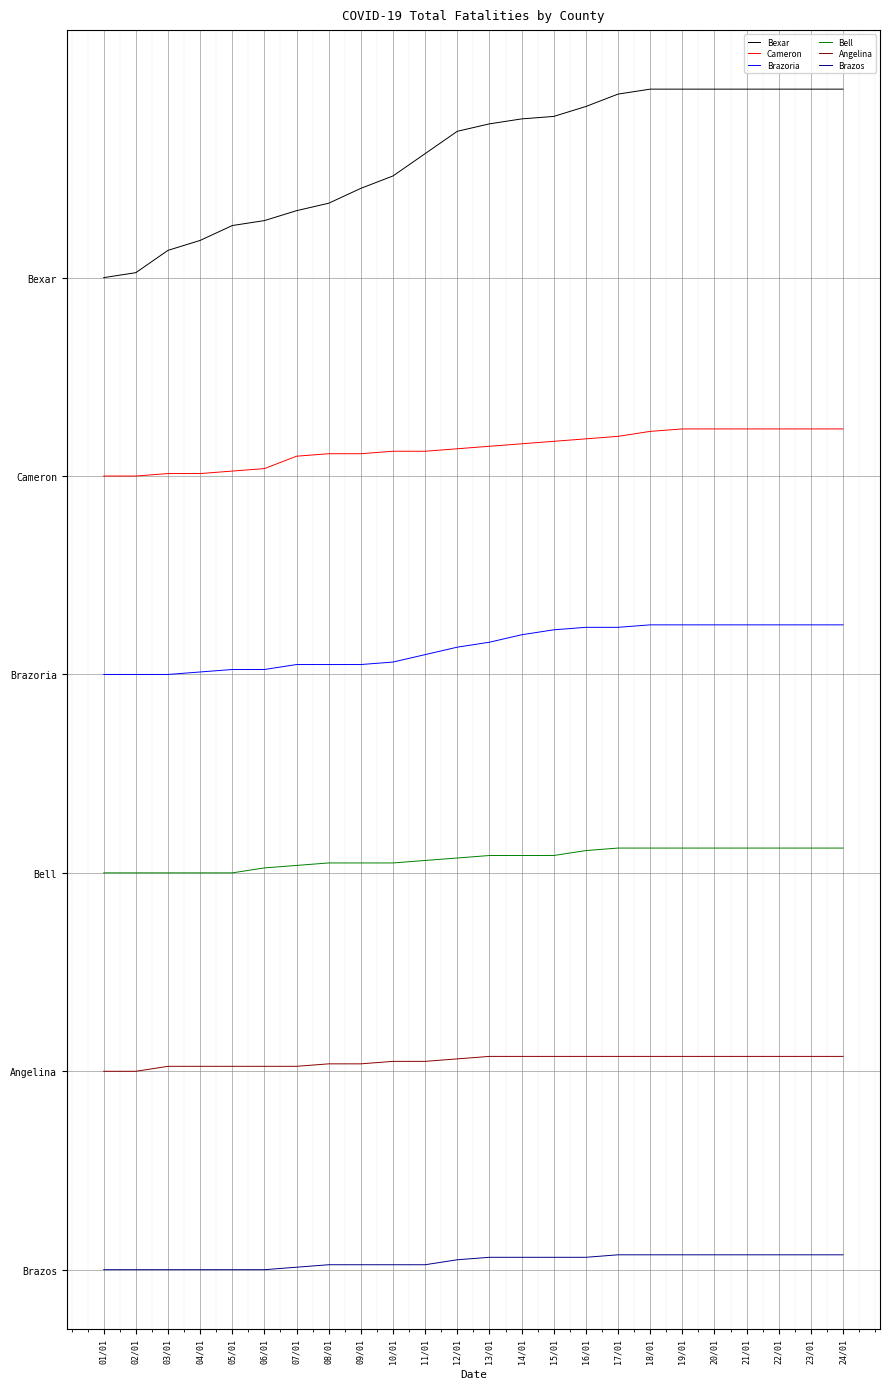

What are all the series names shown in the legend?

Bexar, Cameron, Brazoria, Bell, Angelina, Brazos